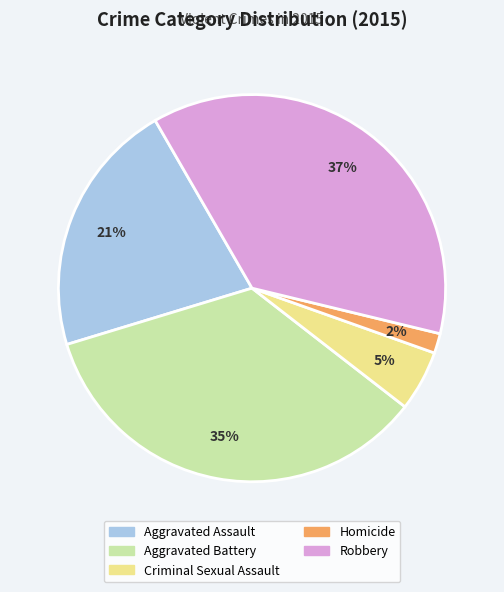

True or false: Robbery accounts for 47% of the total.

False